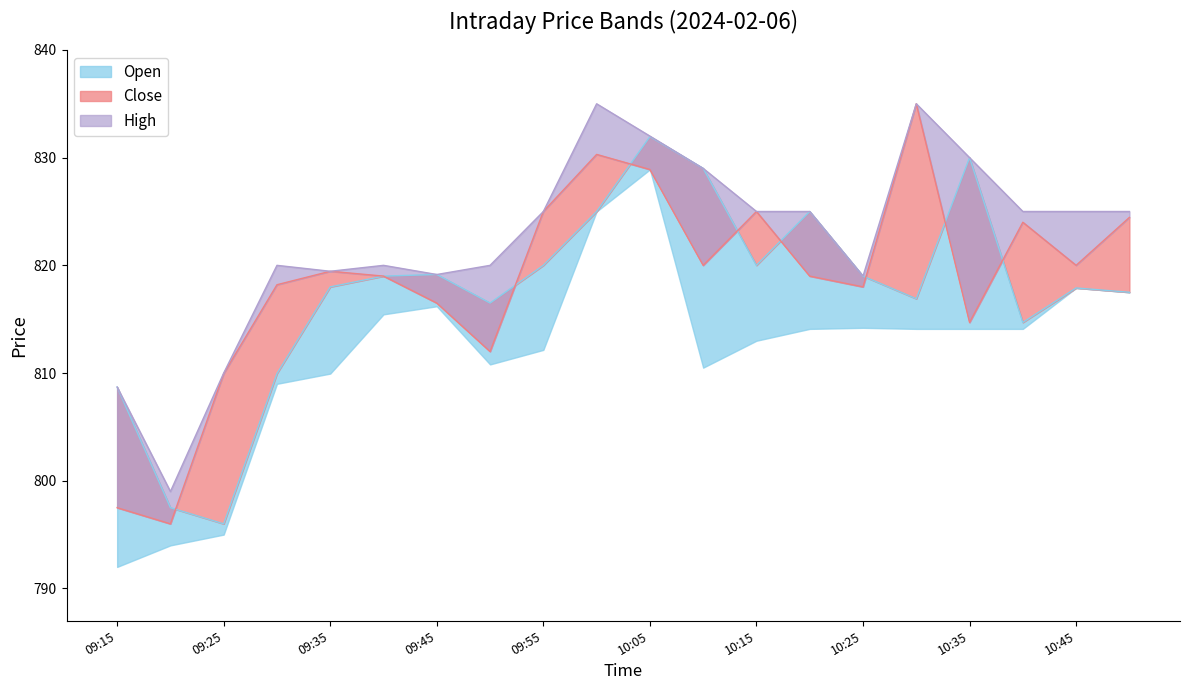

What is the minimum value for High?

799.0